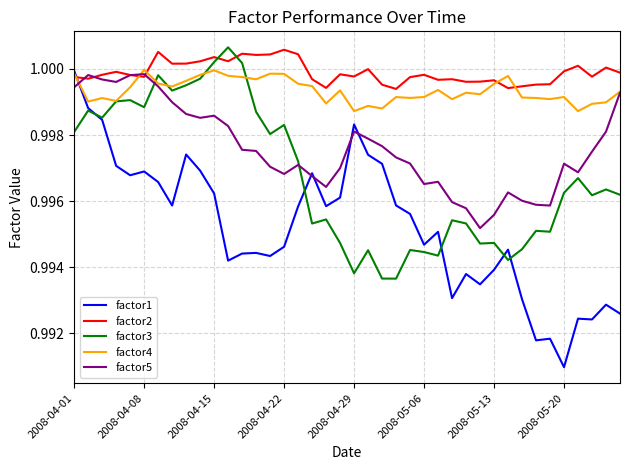

Which series has the largest total across all categories?

factor2